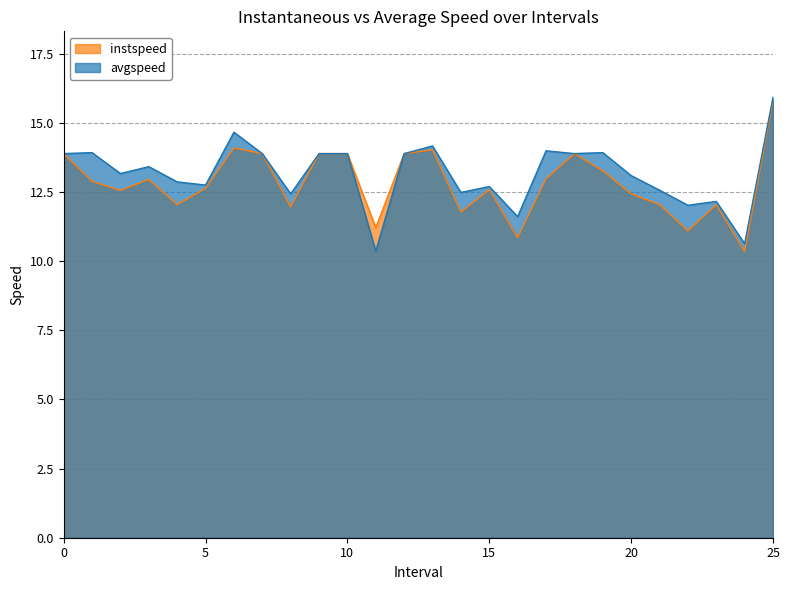

At which category does instspeed reach its first local valley?

2